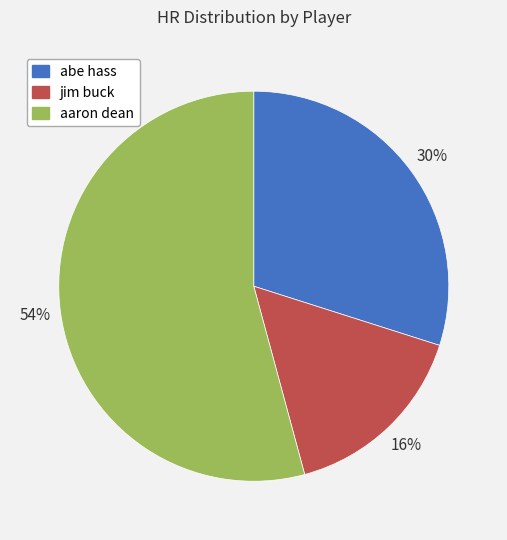

Count the number of slices in the pie.

3